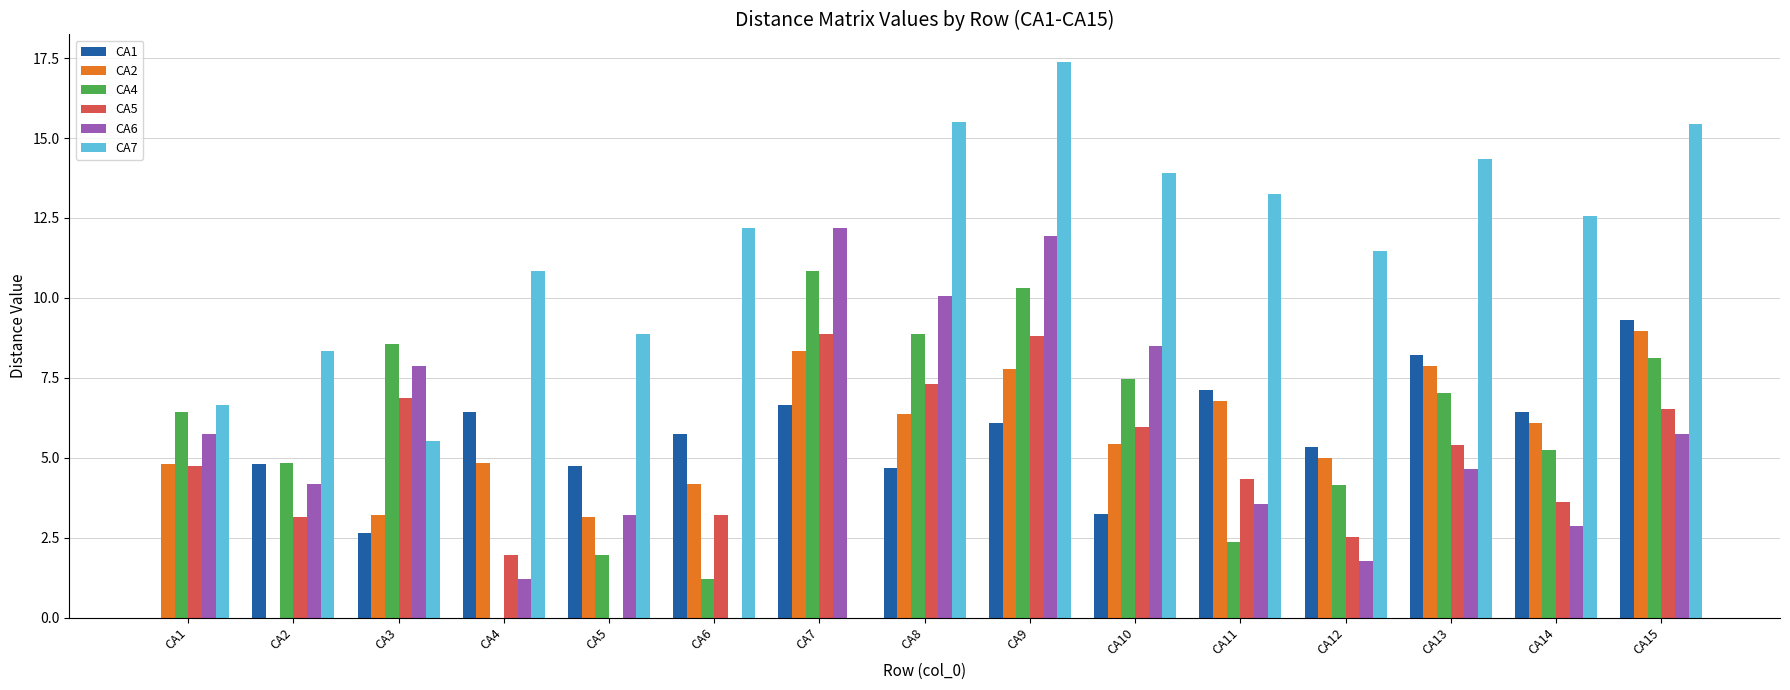

The CA2 series shows 2.7 at CA4. True or false?

False